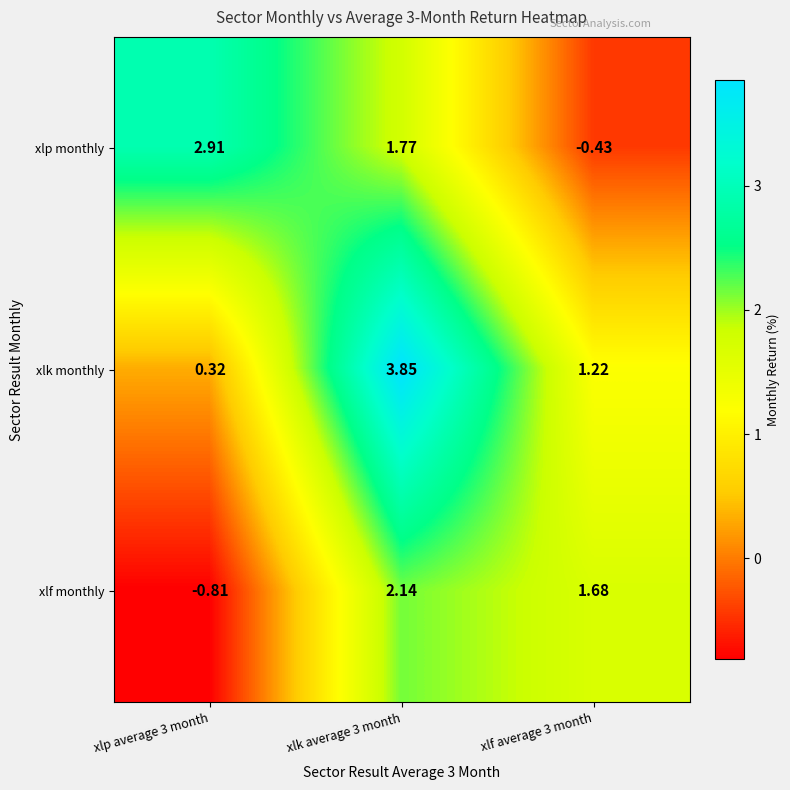

Which series changed the most between xlp average 3 month and xlk average 3 month?

xlk monthly